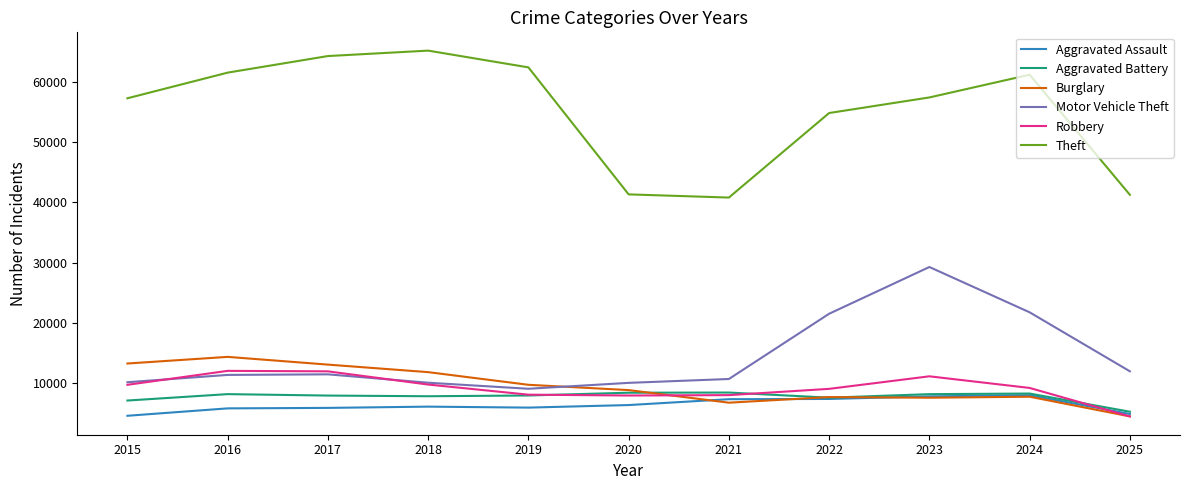

Which series has the largest total across all categories?

Theft